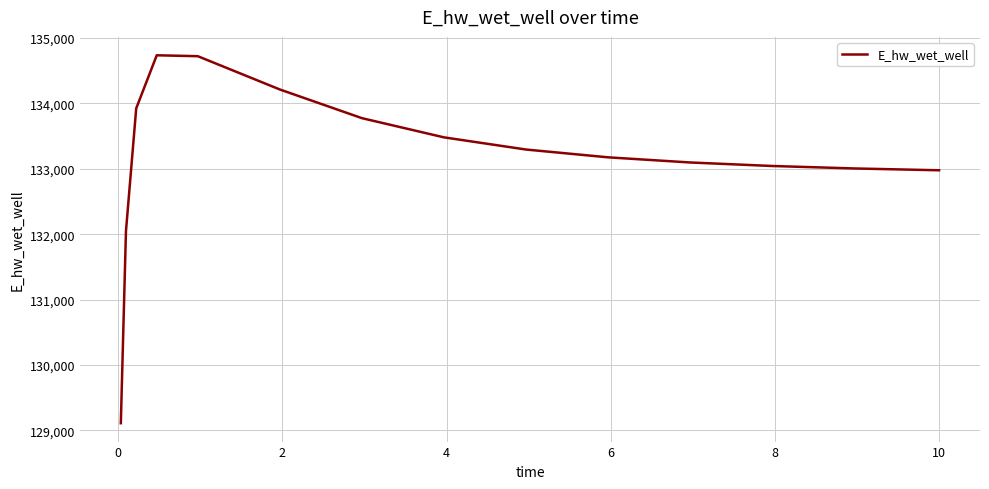

What is the smallest value displayed?

129110.0